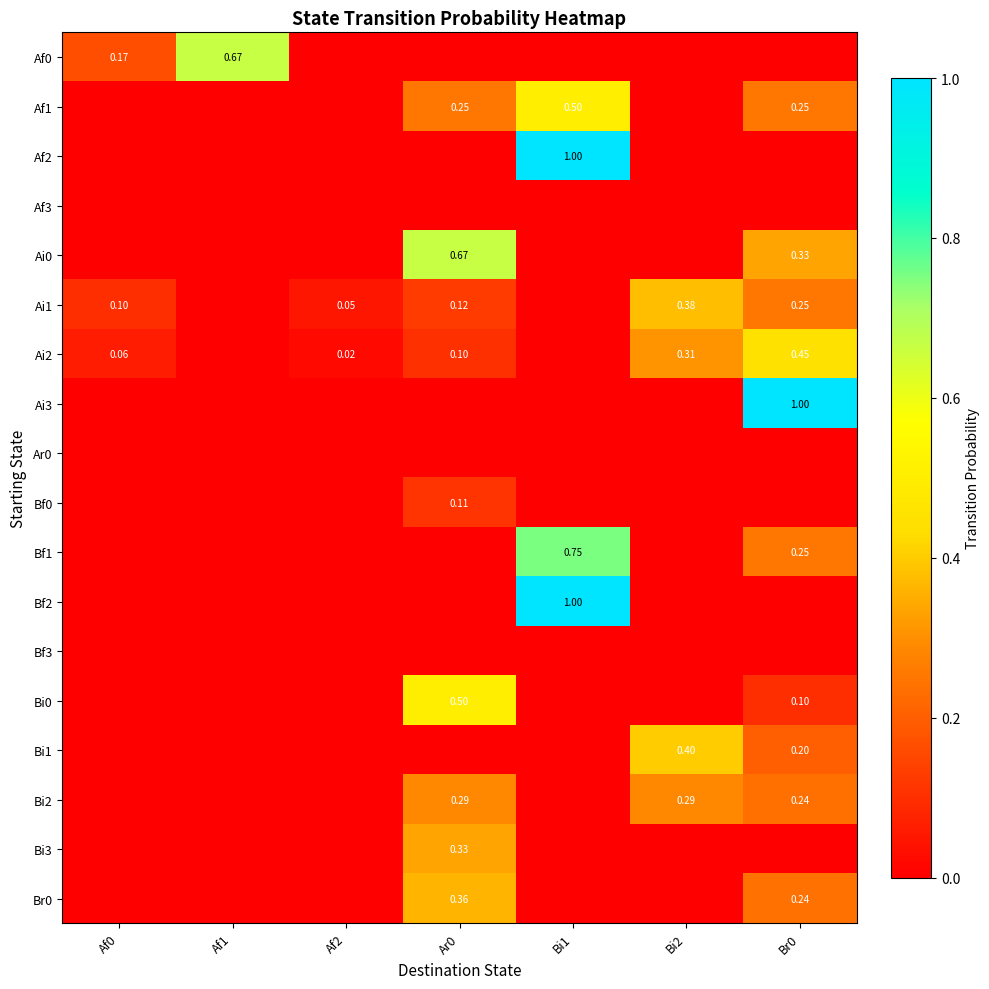

How many data points does each series have?

7